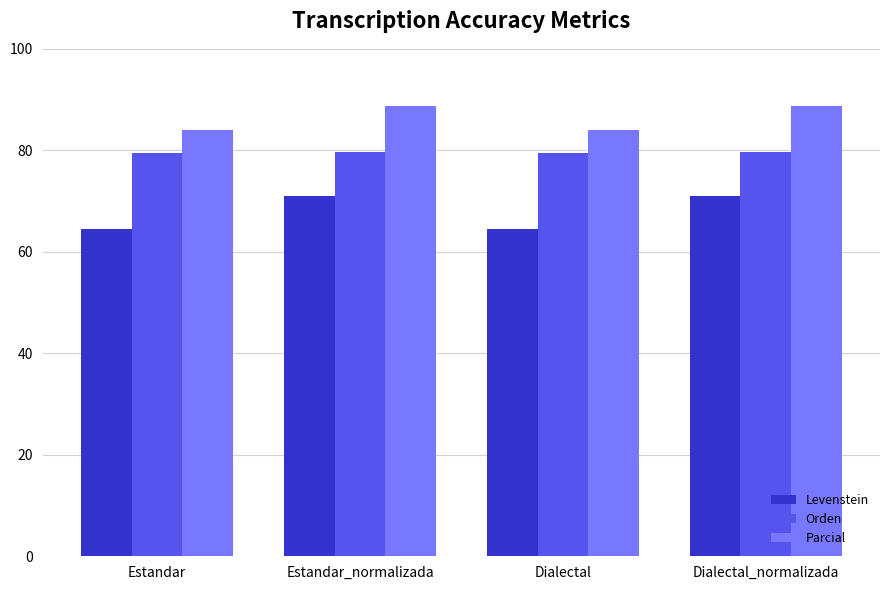

Is the value of Parcial at Dialectal_normalizada greater than the value of Orden at Estandar?

Yes